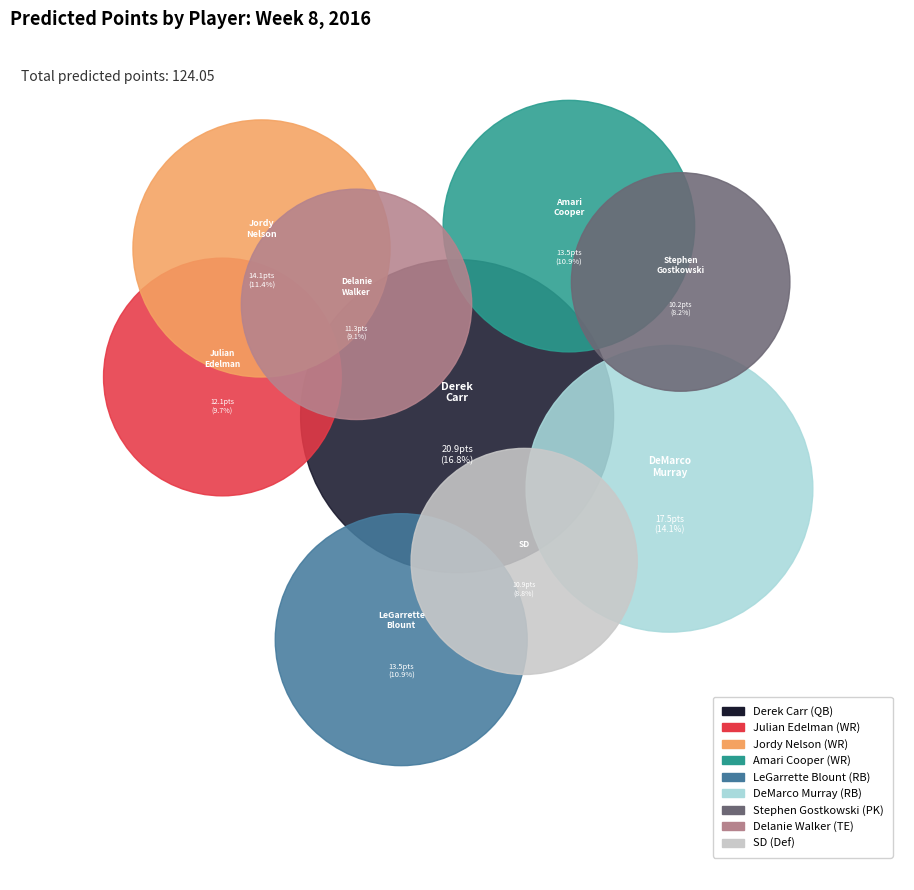

Is it true that Derek Carr is 17% of the pie?

True